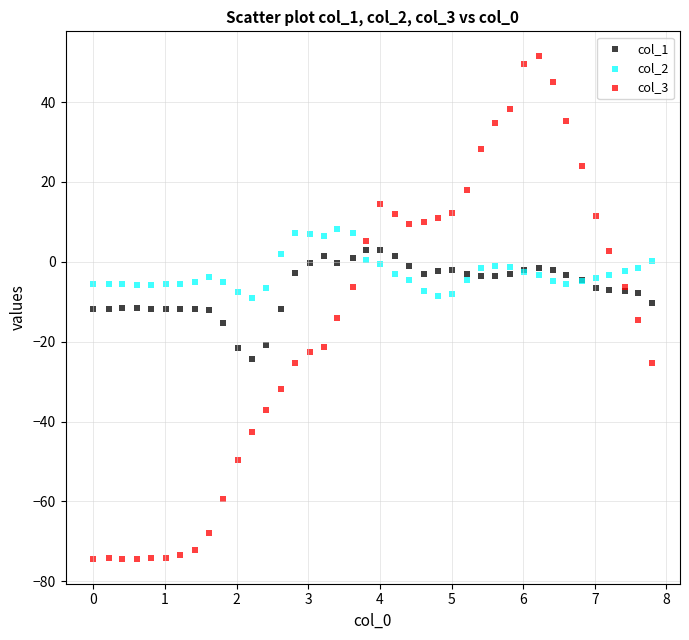

Which series contains the lowest Y value?

col_3